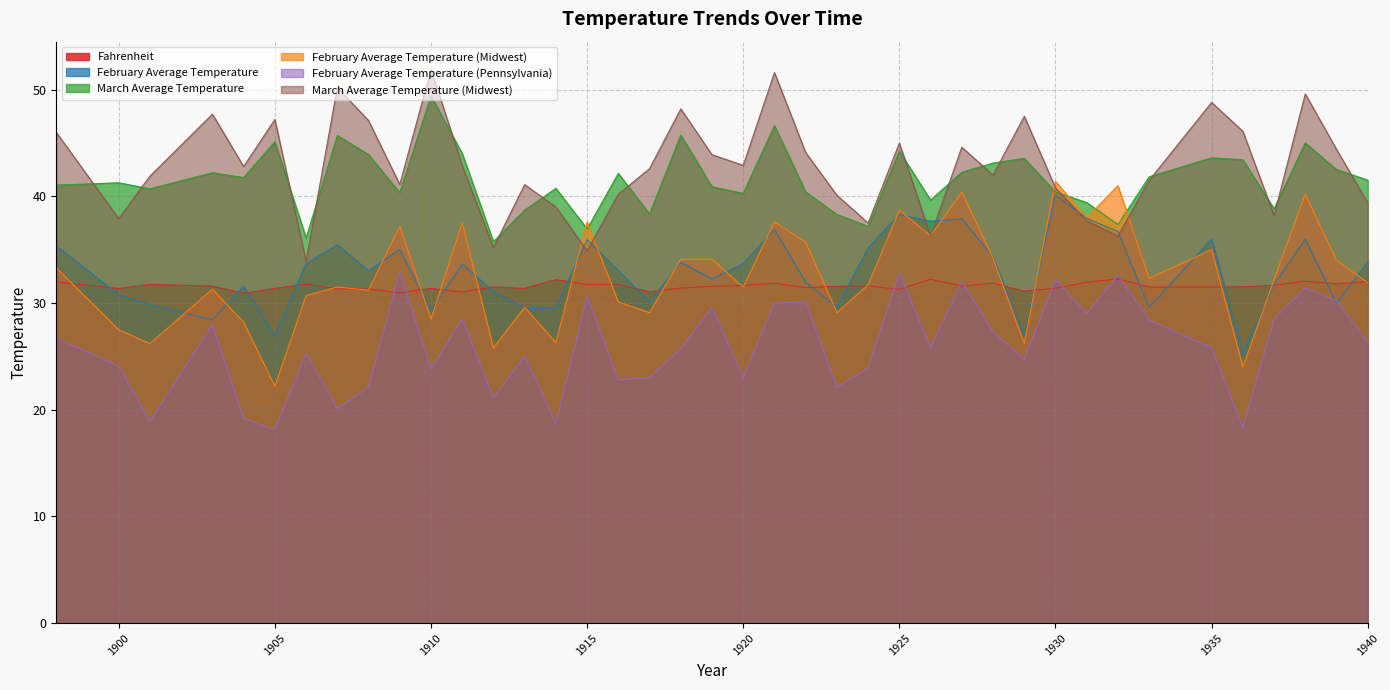

Between 1904 and 1933, which series saw the biggest shift?

February Average Temperature (Pennsylvania)